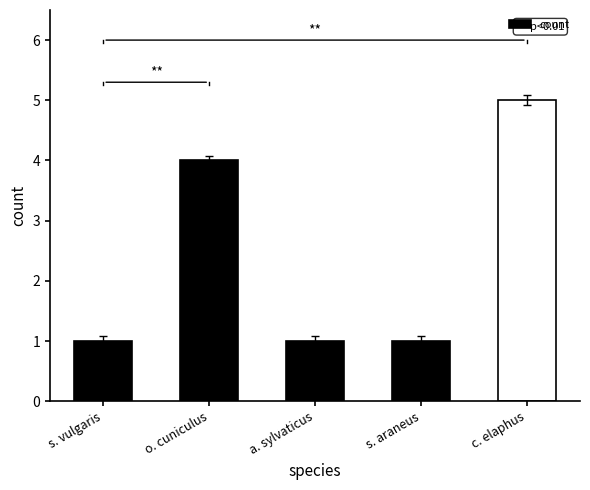

At which category does the chart reach its peak across all series?

c. elaphus